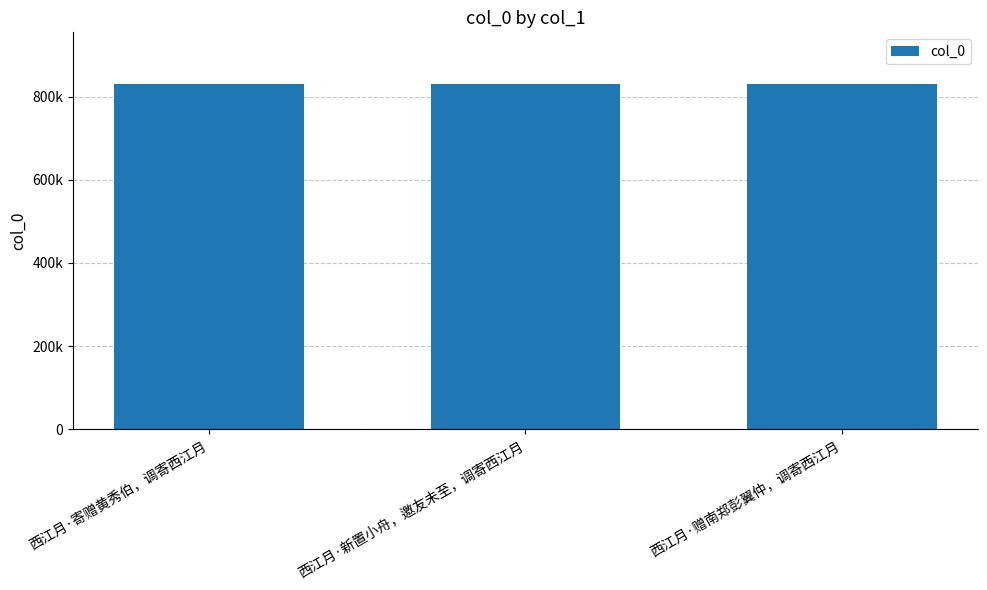

Are the bars horizontal?

No